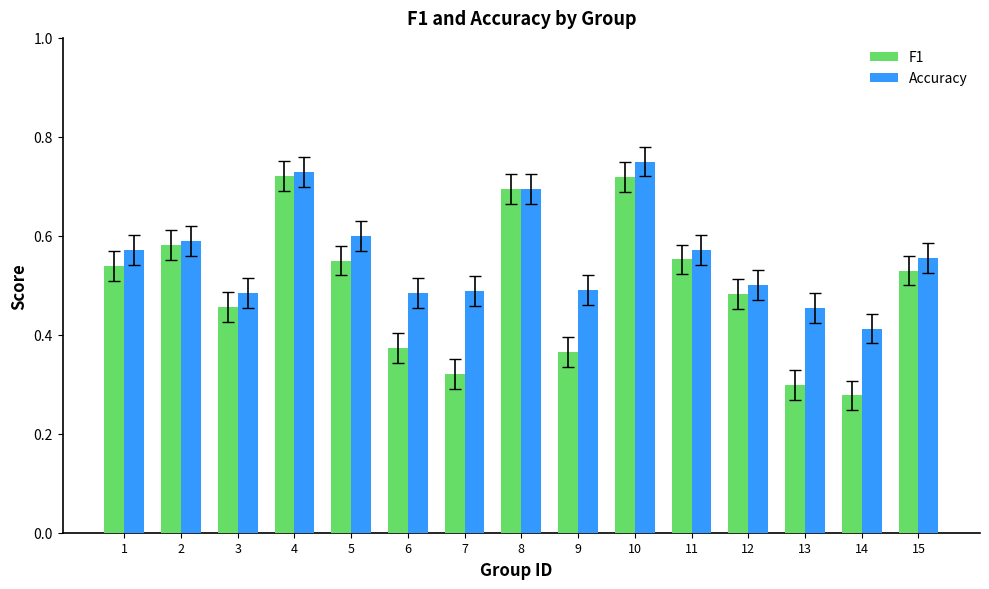

How many bars are there in total?

30